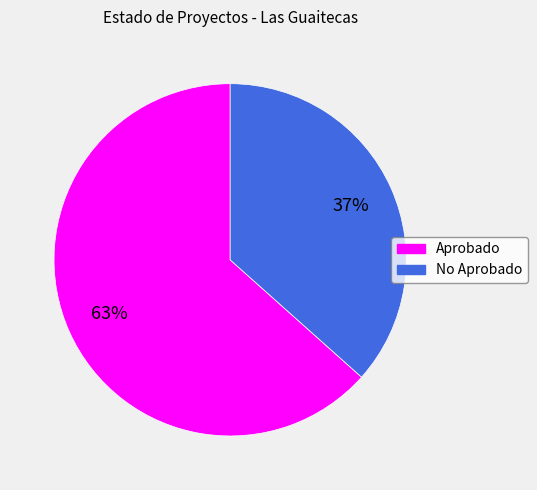

Count the number of slices in the pie.

2